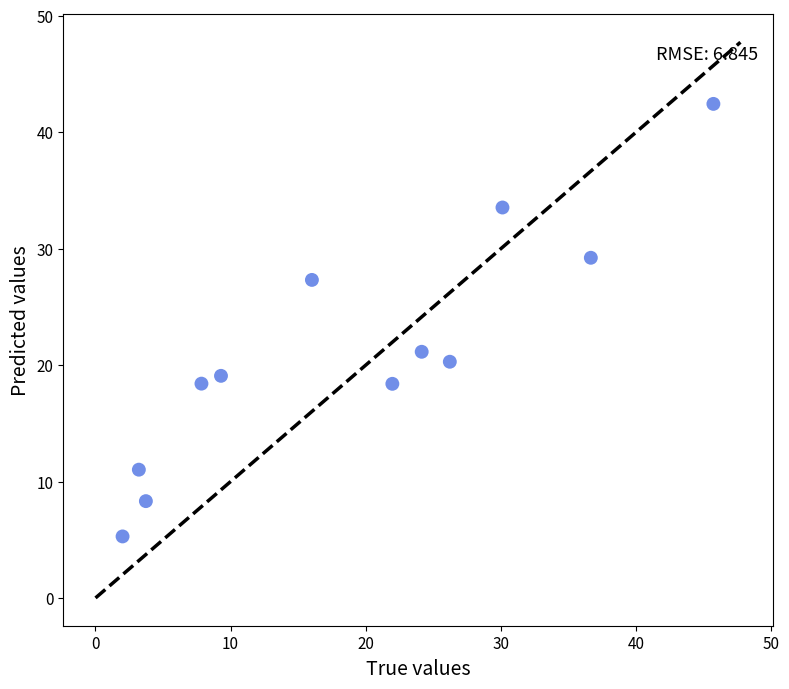

What is the range of X values (max minus min)?

43.7